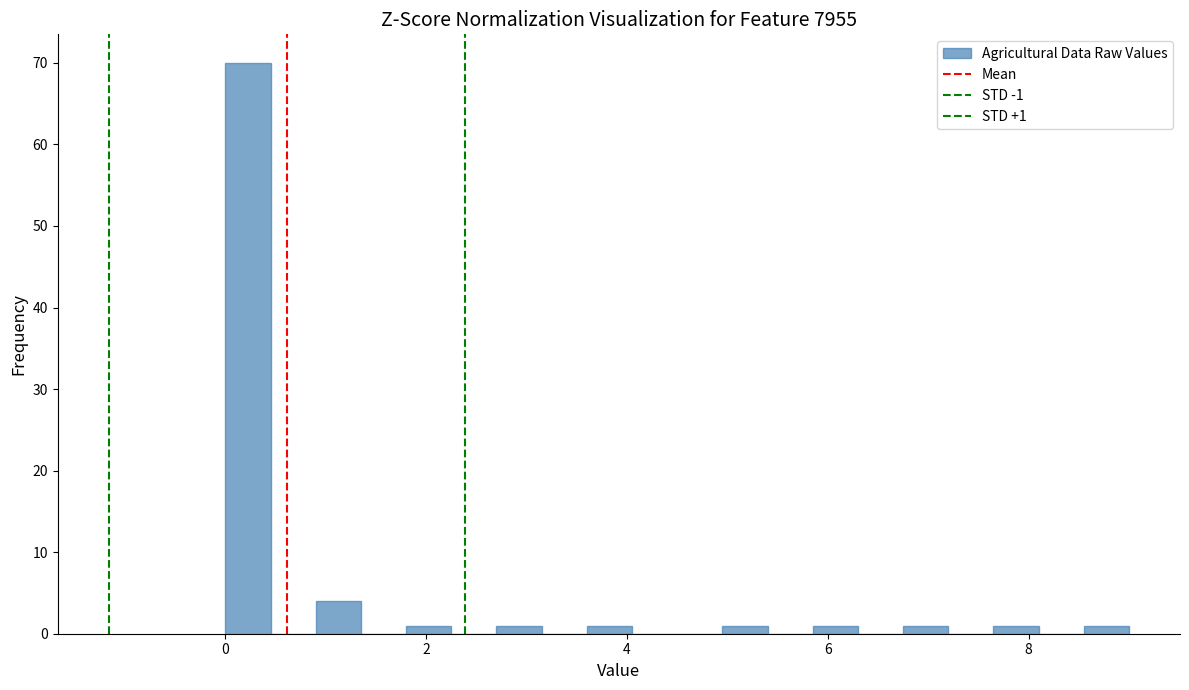

Around what value on the x-axis is the tallest bar? Give the approximate position of its centre, as read against the axis.

0.2